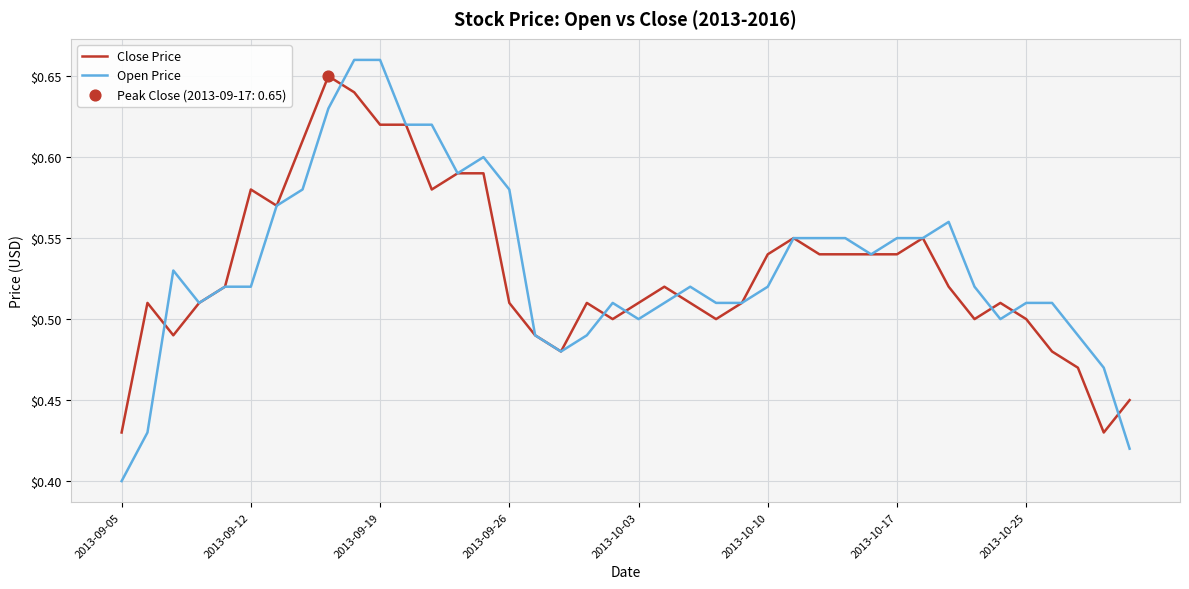

At how many categories does at least one series exceed 0?

40